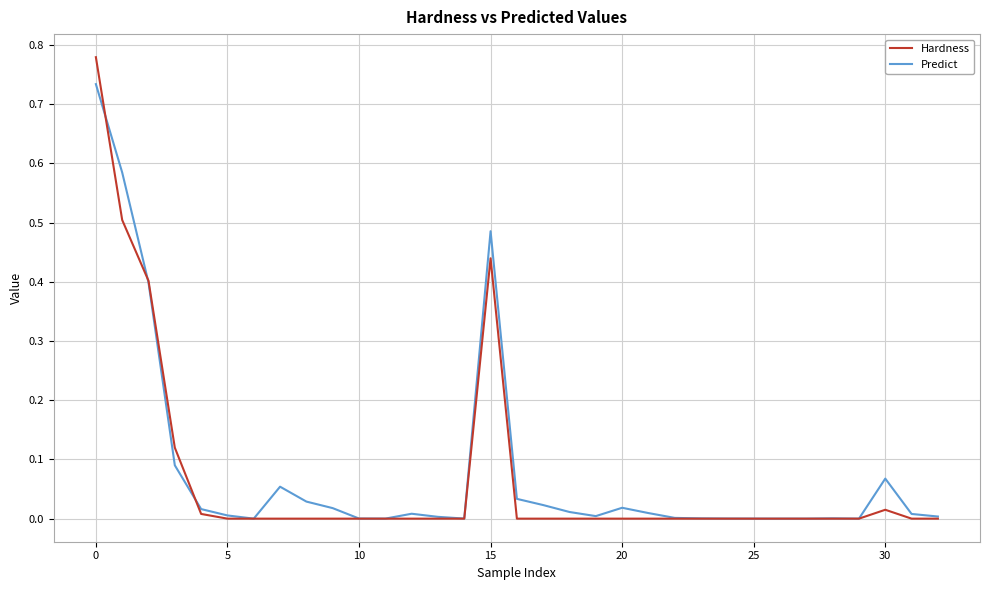

How many lines are shown in the chart?

2